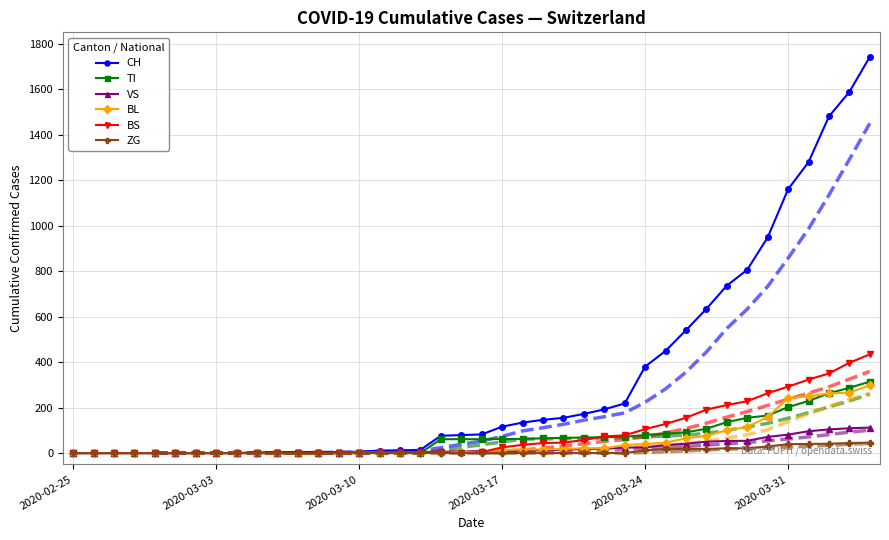

What is the difference between the maximum and second lowest values in the TI series?

314